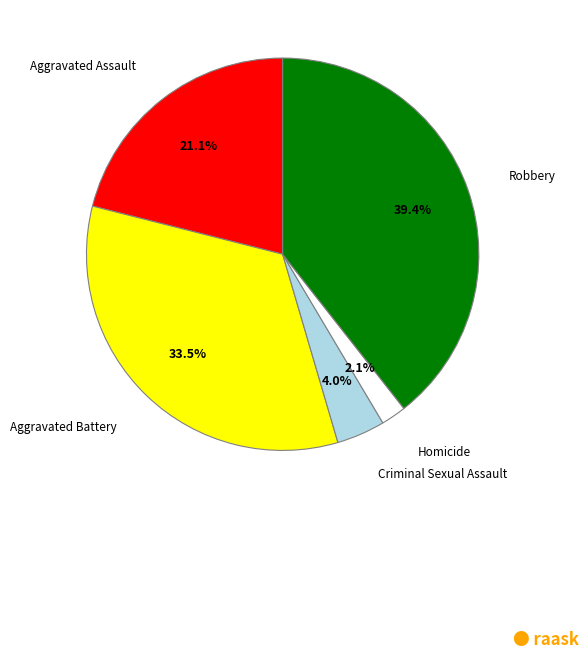

How many segments does this pie chart have?

5